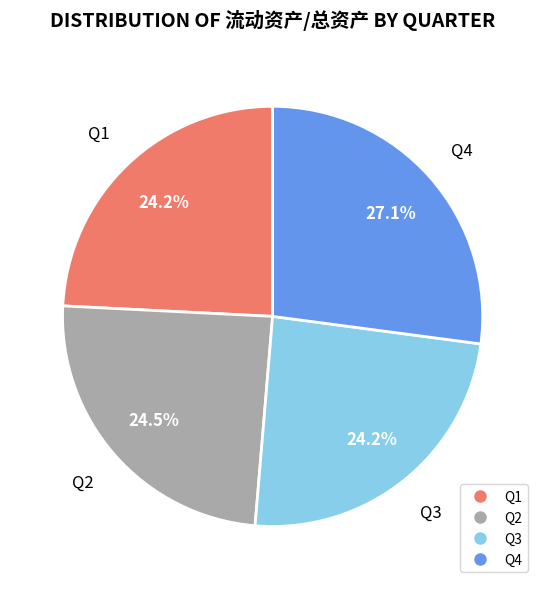

Is the sum of Q2 and Q3 greater than half?

No